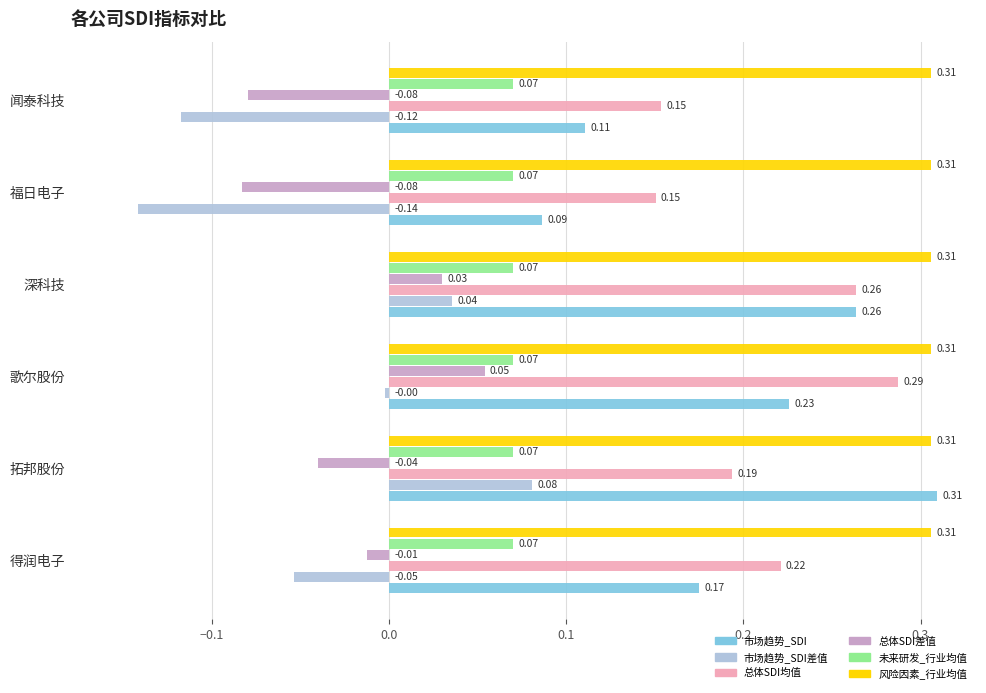

Which series has the largest total across all categories?

风险因素_行业均值